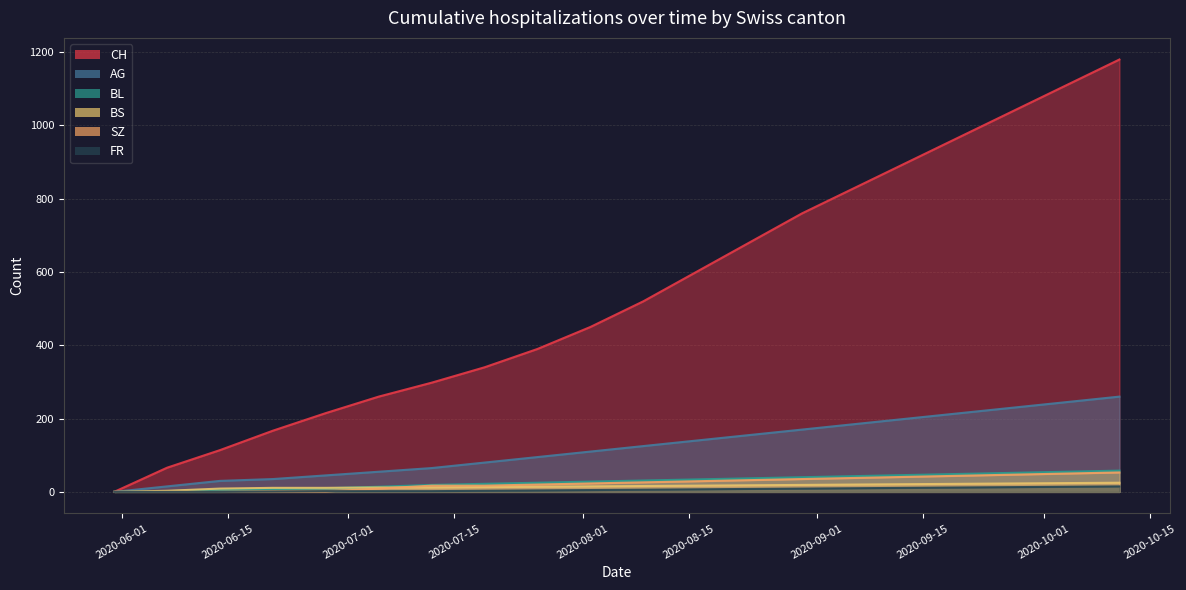

How many values in the FR series are below 6?

10